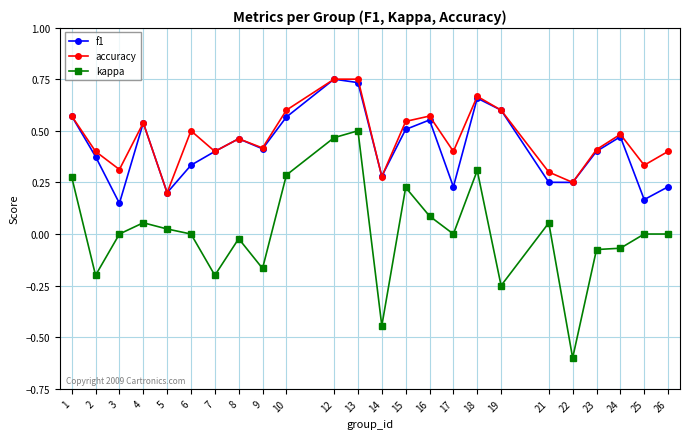

Is the value of accuracy at 1 greater than the value of kappa at 19?

Yes